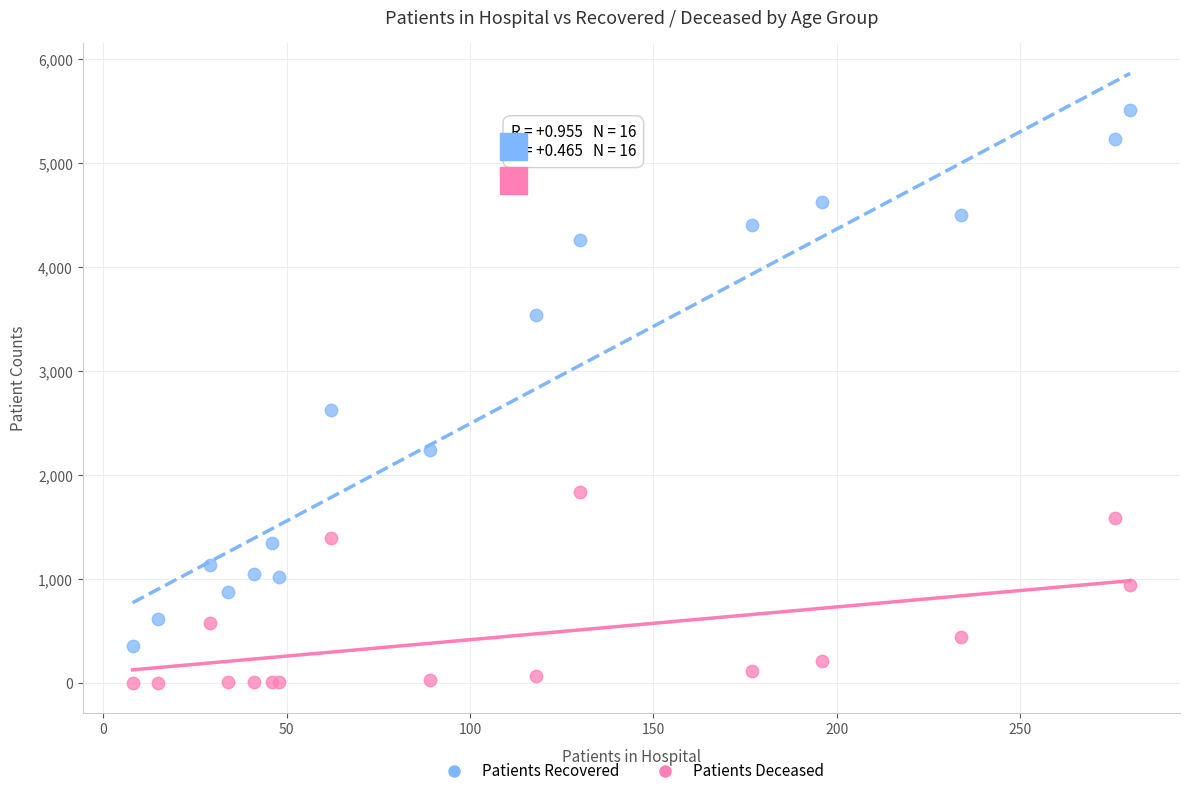

Which series contains the highest Y value?

Patients Recovered